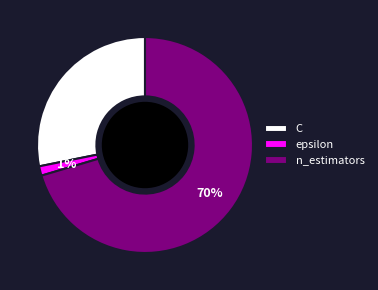

To the nearest percent, what percentage of the pie is epsilon?

1%